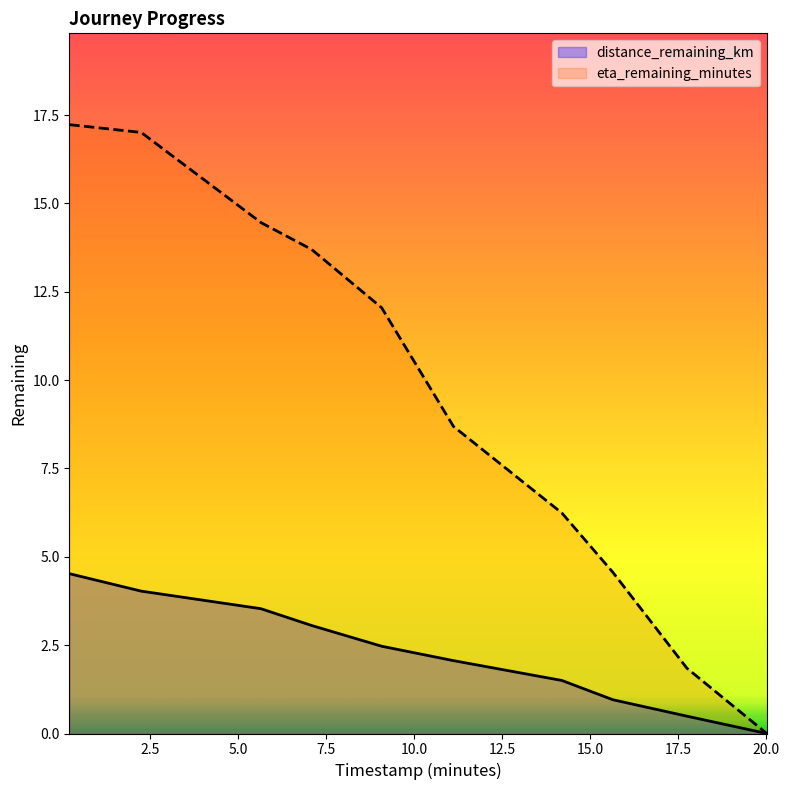

True or false: eta_remaining_minutes has a value of 21.4 at 7.08.

False